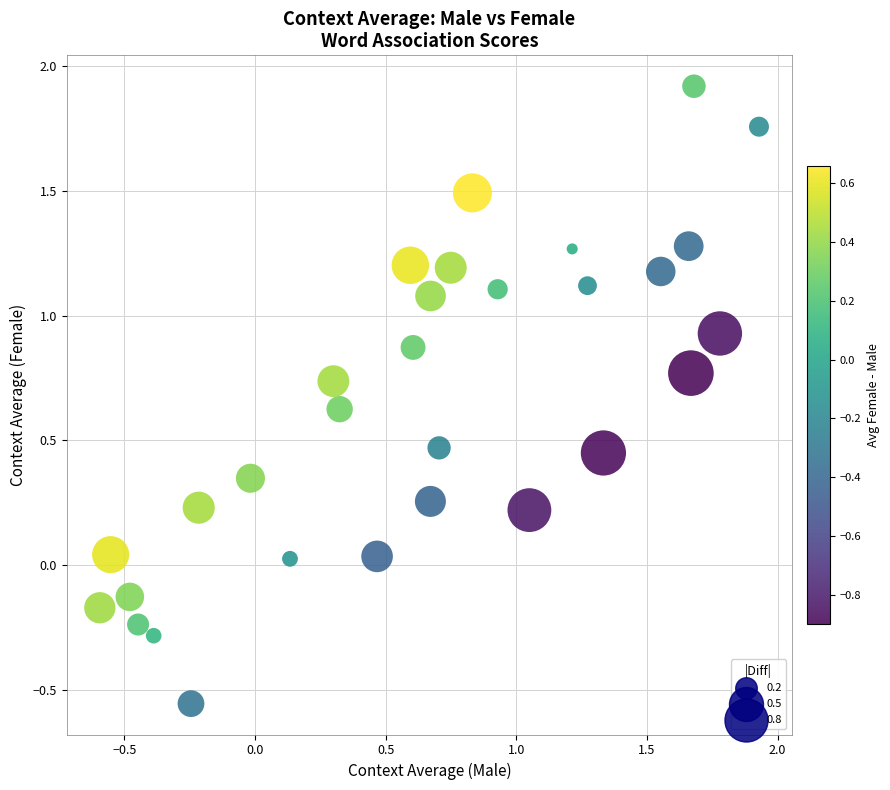

What is the range of Y values (max minus min)?

2.5